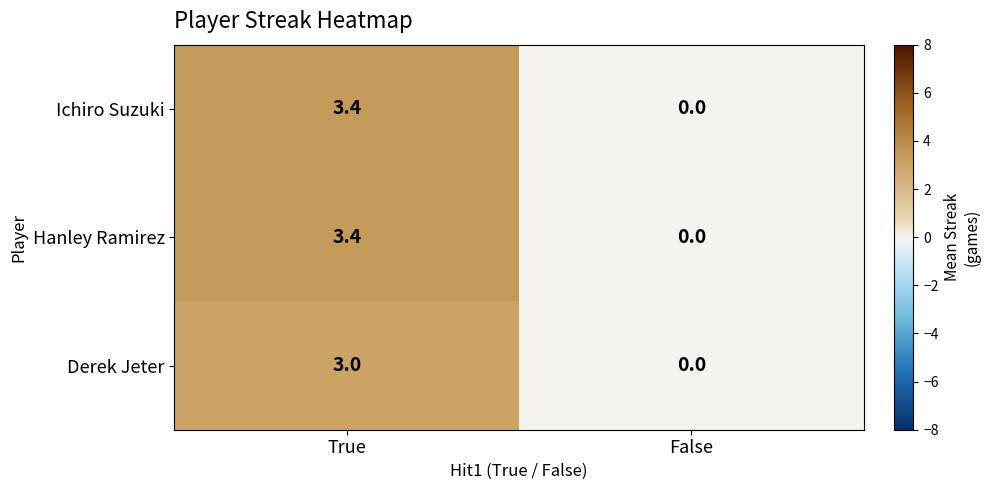

Reading right to left, transcribe all the data shown in this chart.

Ichiro Suzuki: 0.0	3.4
Hanley Ramirez: 0.0	3.4
Derek Jeter: 0.0	3.0